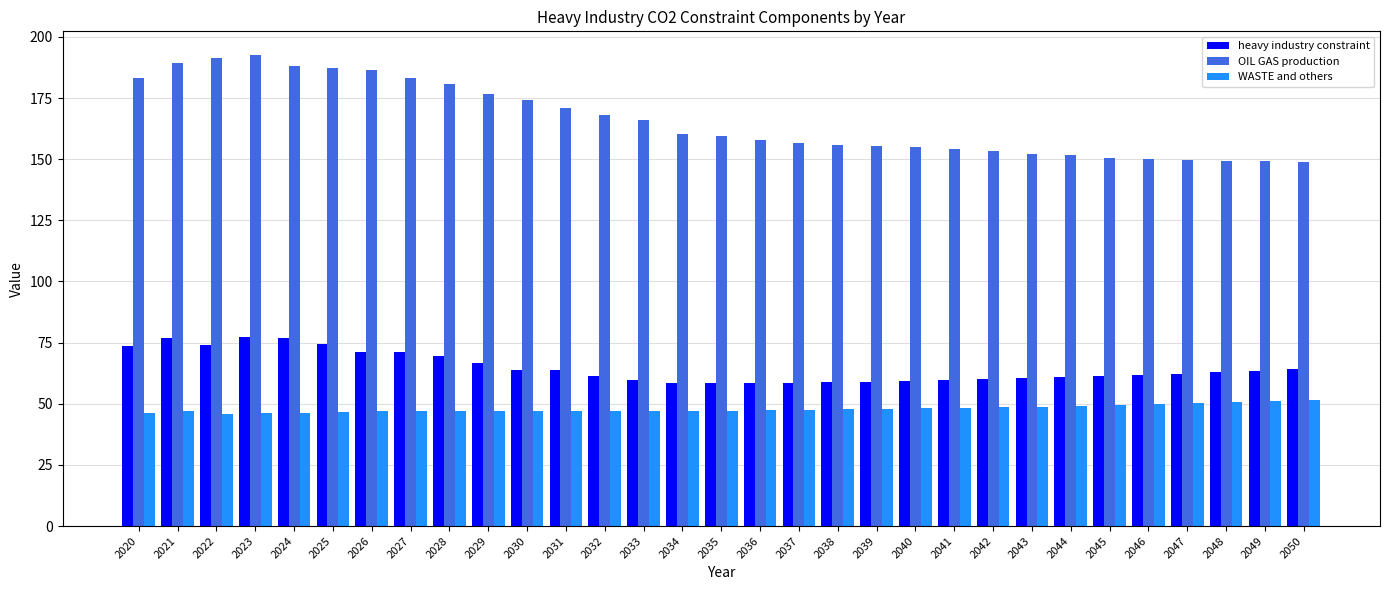

What is the value of the heavy industry constraint bar at the 20th from the left?

59.0